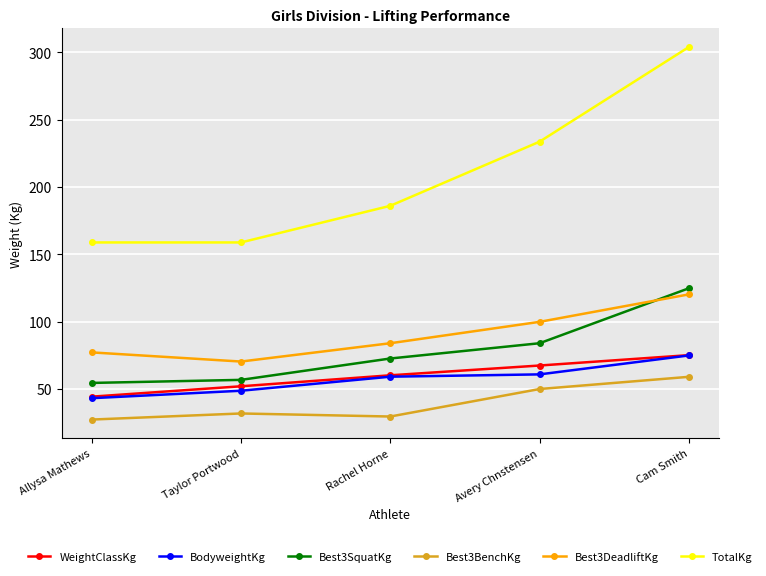

What is the difference between the Best3BenchKg values at Avery Chnstensen and Cam Smith?

9.1